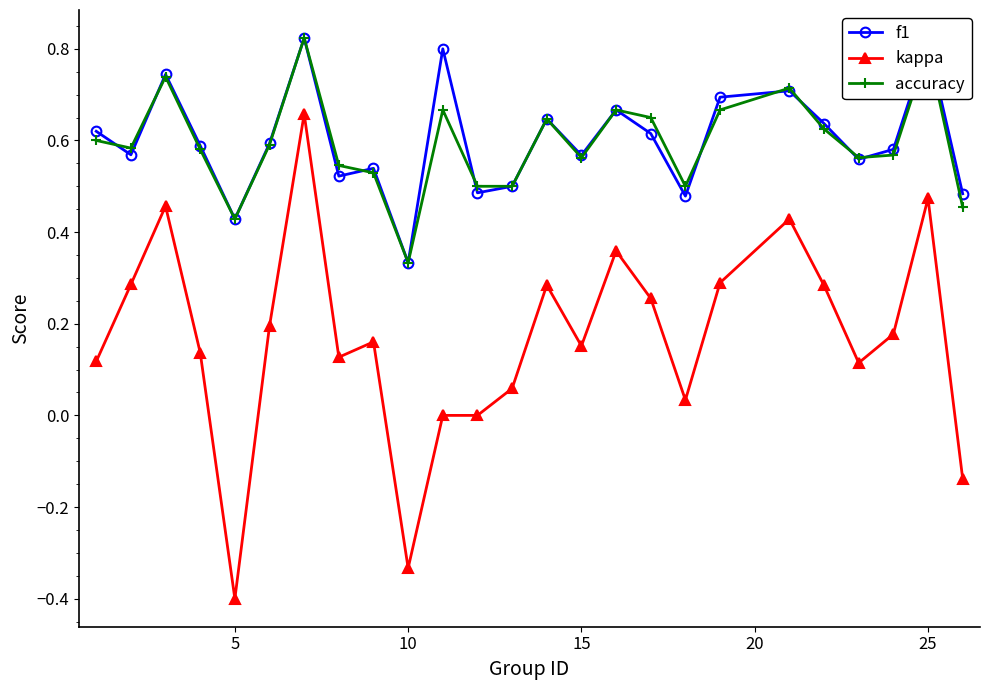

True or false: f1 has more than 2 points higher than both neighbors.

True